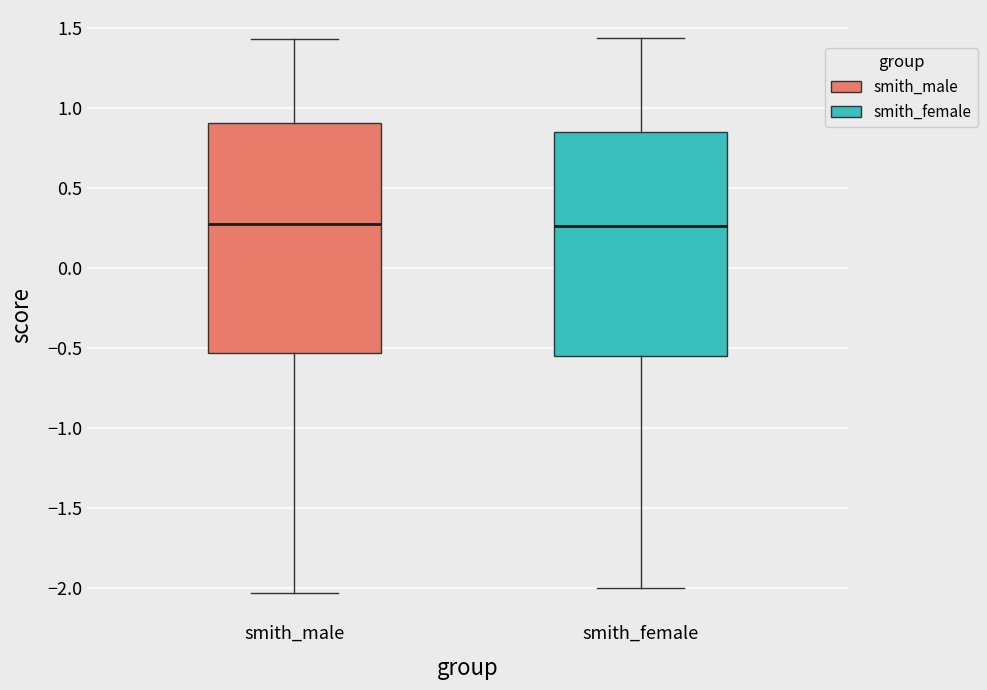

Reading left to right, read every box against the y-axis: the position of its median line, the range the box covers, and the ends of its whiskers. The values are not printed on the chart, so give them approximately, as read against the axis.

smith_male: median 0.25, box -0.55 to 0.90, whiskers -2.05 to 1.45
smith_female: median 0.25, box -0.55 to 0.85, whiskers -2.00 to 1.45